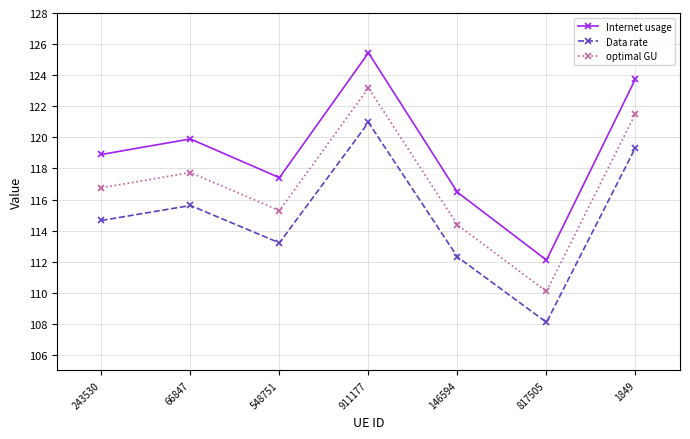

What is the average value of the Data rate series?

114.9